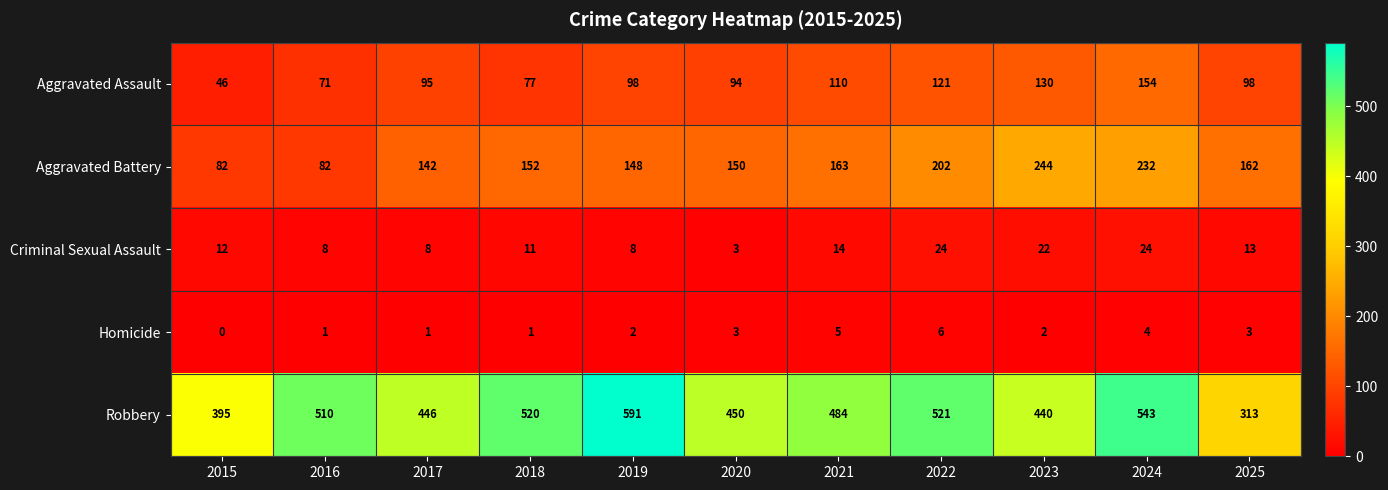

Which series changed the most between 2017 and 2024?

Robbery